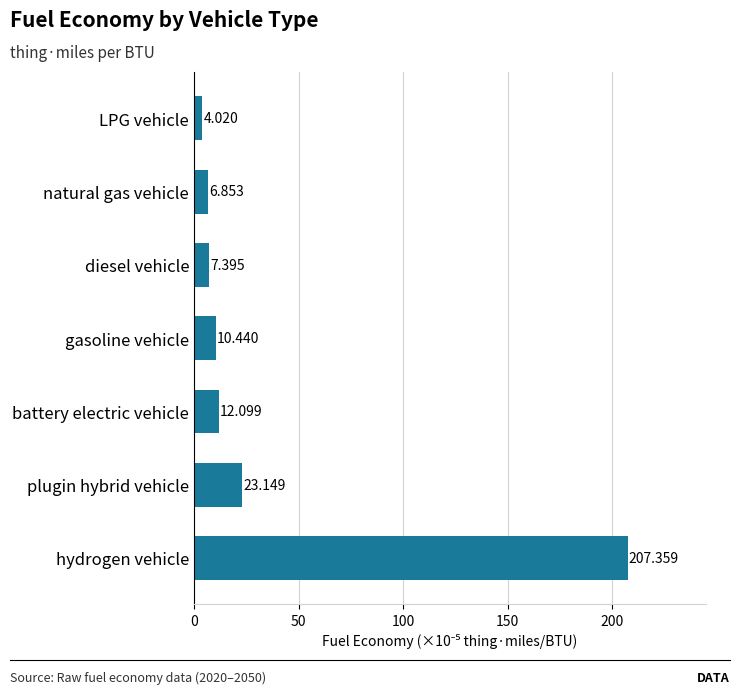

Rank the categories by value from lowest to highest.

LPG vehicle, natural gas vehicle, diesel vehicle, gasoline vehicle, battery electric vehicle, plugin hybrid vehicle, hydrogen vehicle